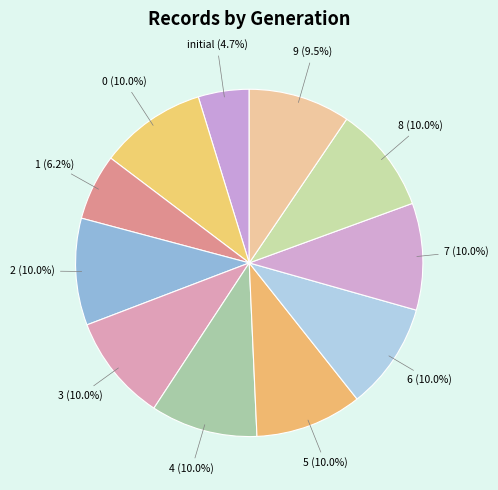

To the nearest percent, what is the difference between the largest and smallest slice percentages?

5%